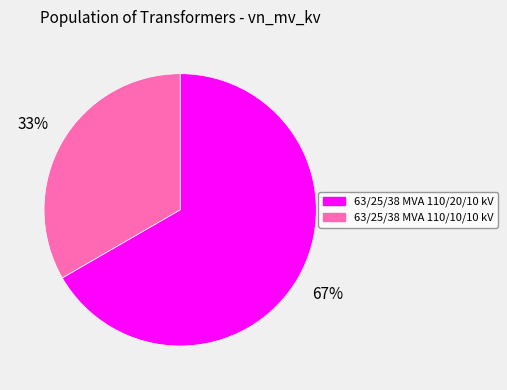

How many segments does this pie chart have?

2